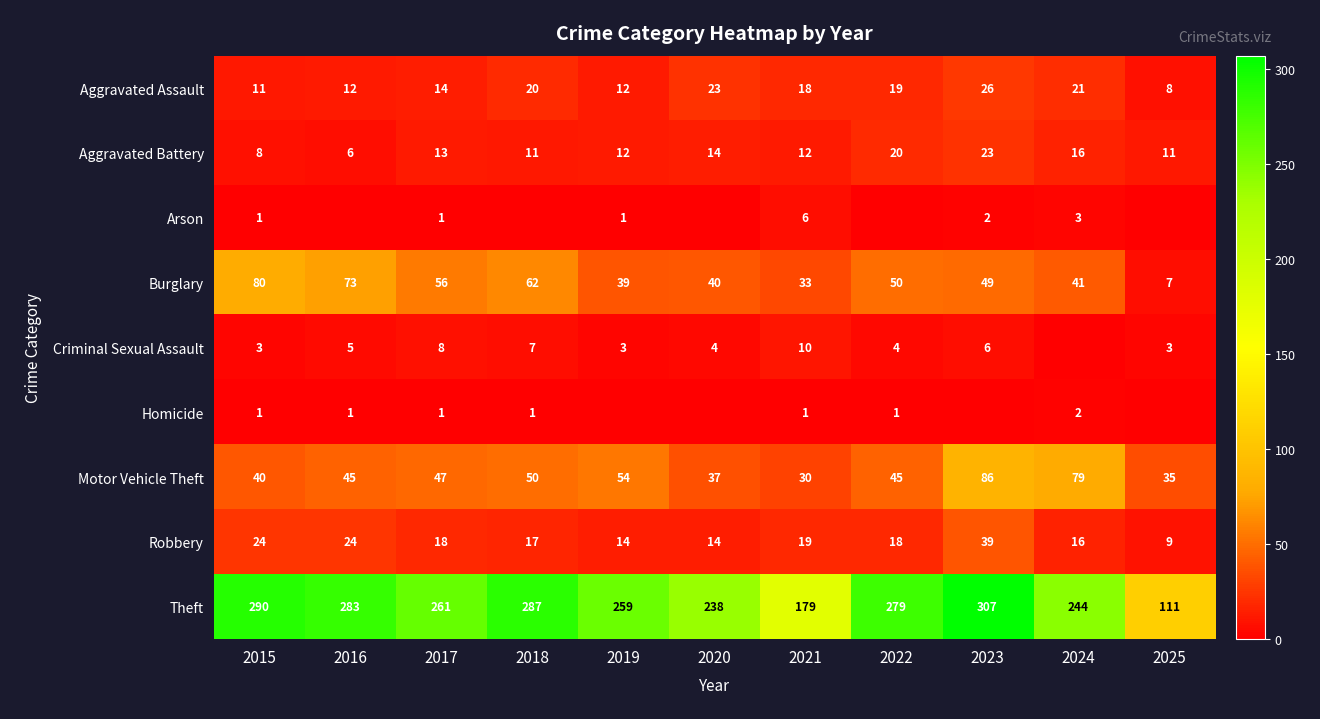

Which series has the largest range (max minus min)?

Theft